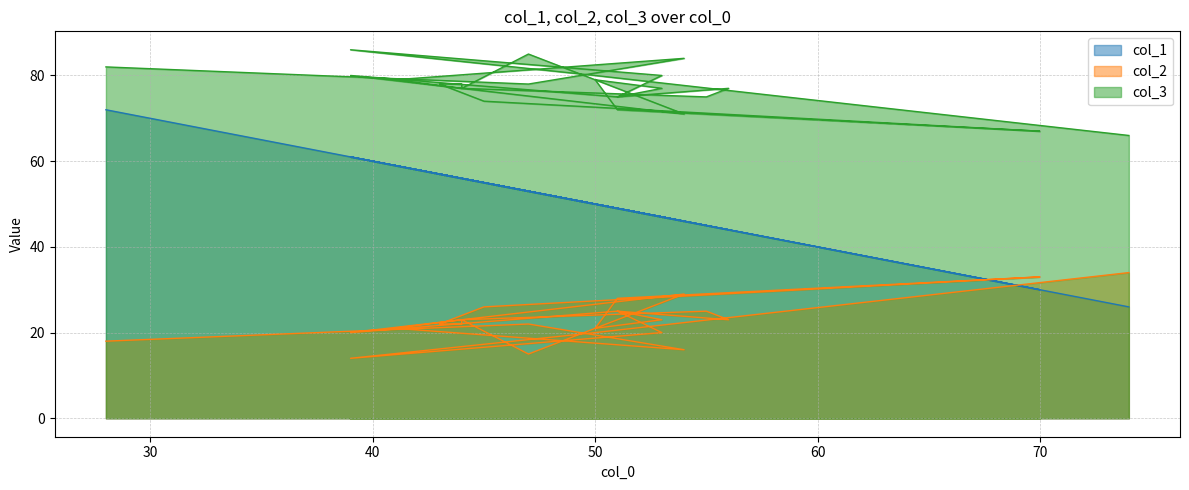

At how many categories does at least one series exceed 74?

20